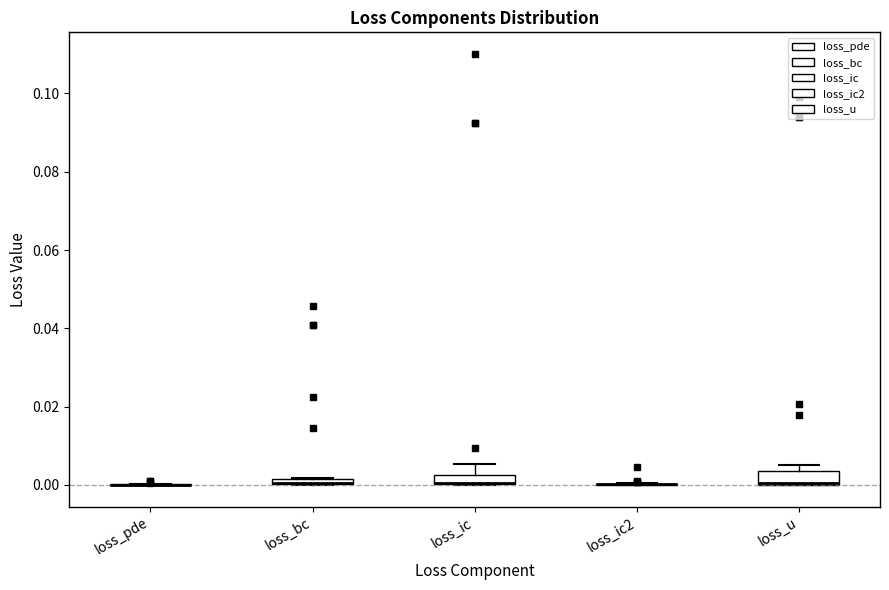

Where is the lower edge of the box for loss_bc on the y-axis? The values are not printed on the chart, so give them approximately, as read against the axis.

0.000